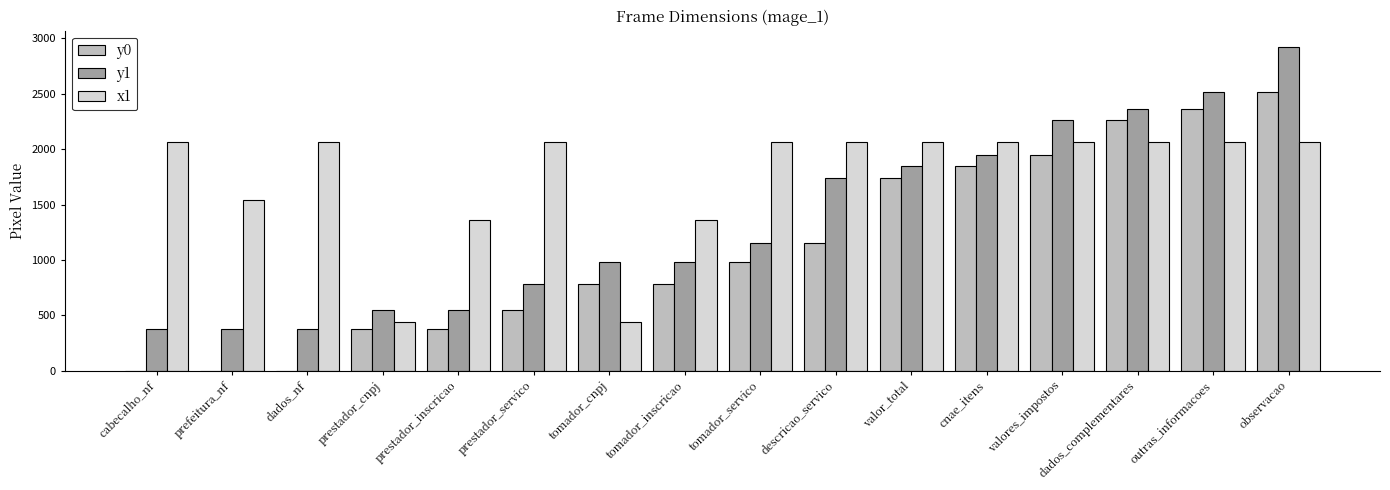

True or false: x1 has a value of 3363 at observacao.

False